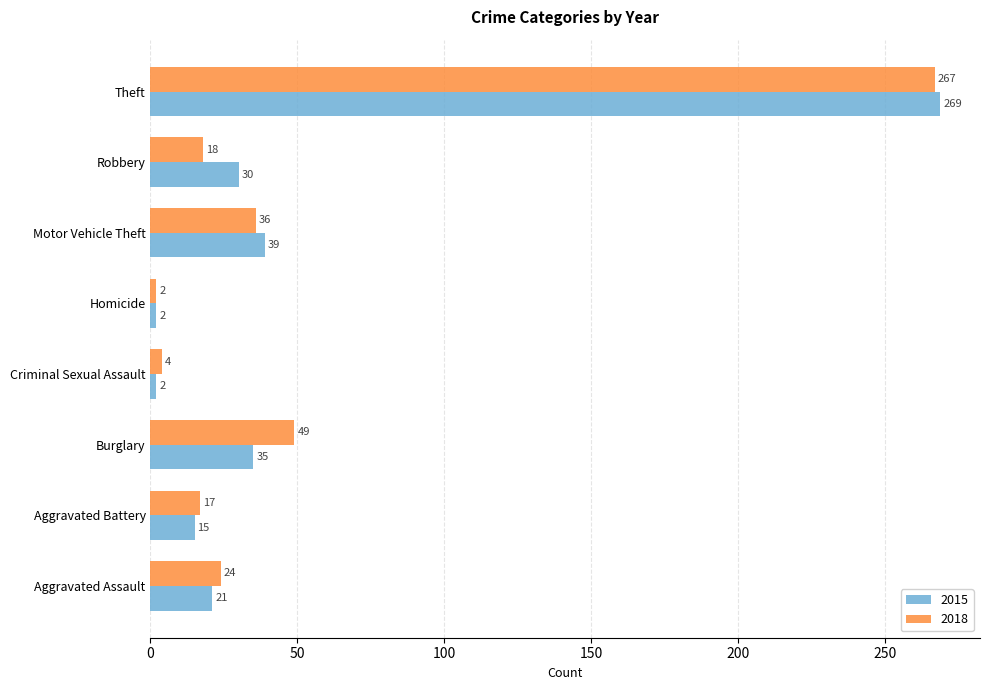

What value does the 2018 series have at Aggravated Assault, to the nearest 10?

20